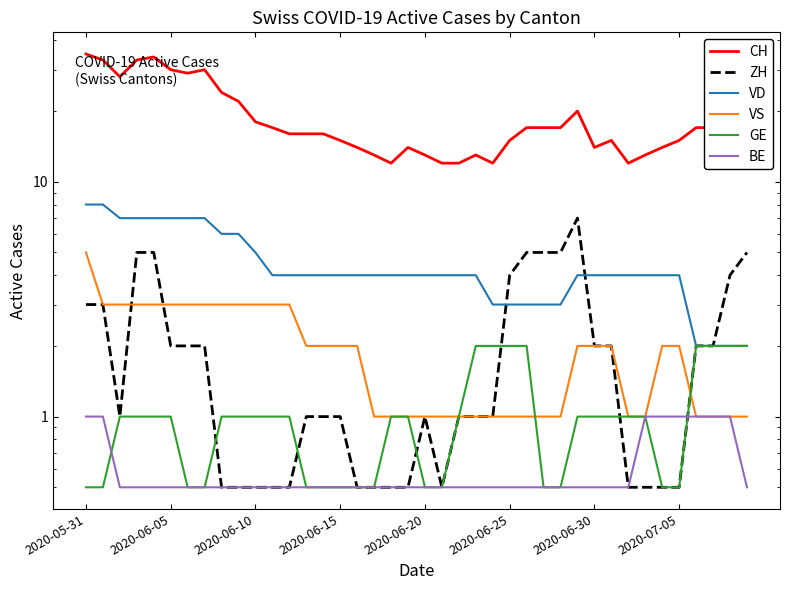

At which label does VD reach its minimum?

36